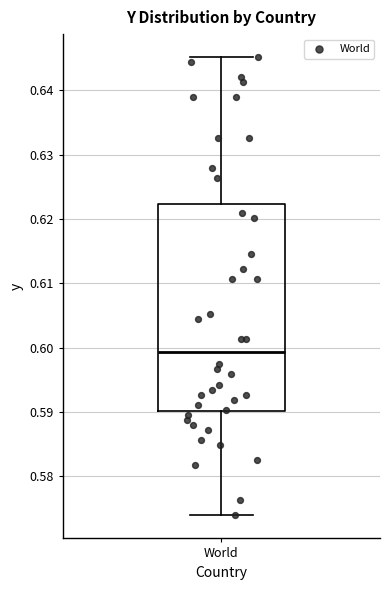

Read this box plot against the y-axis: the position of the median line, the range covered by the box, and the ends of both whiskers. The values are not printed on the chart, so give them approximately, as read against the axis.

median 0.599, box 0.590 to 0.622, whiskers 0.574 to 0.645